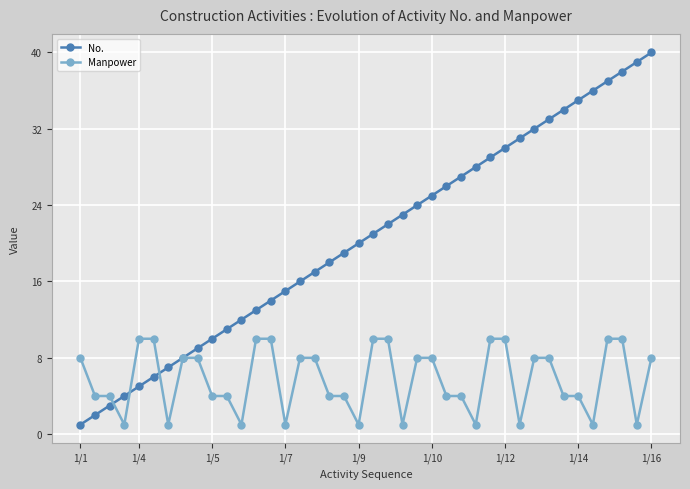

True or false: No. has more than 2 points higher than both neighbors.

False